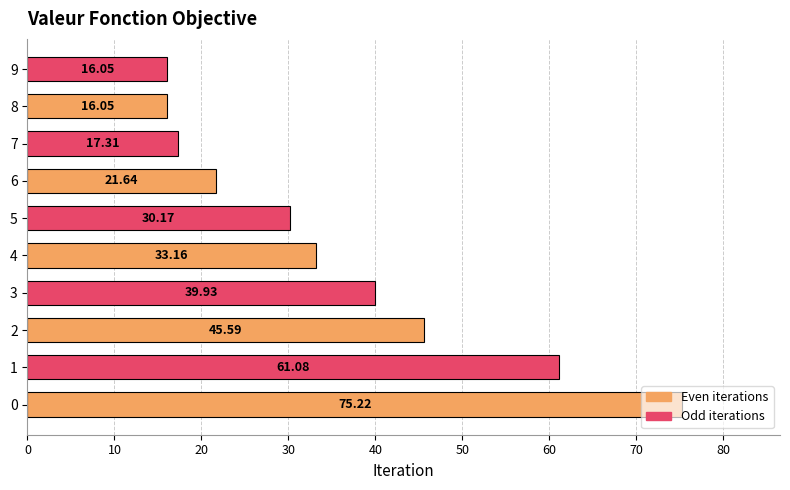

What is the ratio of the value at 5 to the value at 9?

1.9